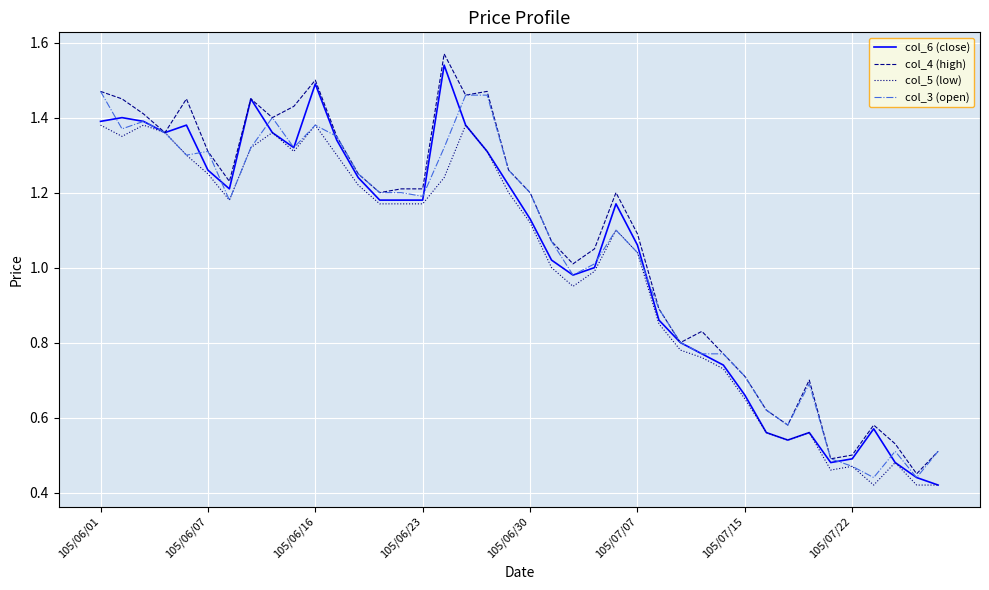

What is the difference between the maximum and minimum values in the col_4 (high) series?

1.1